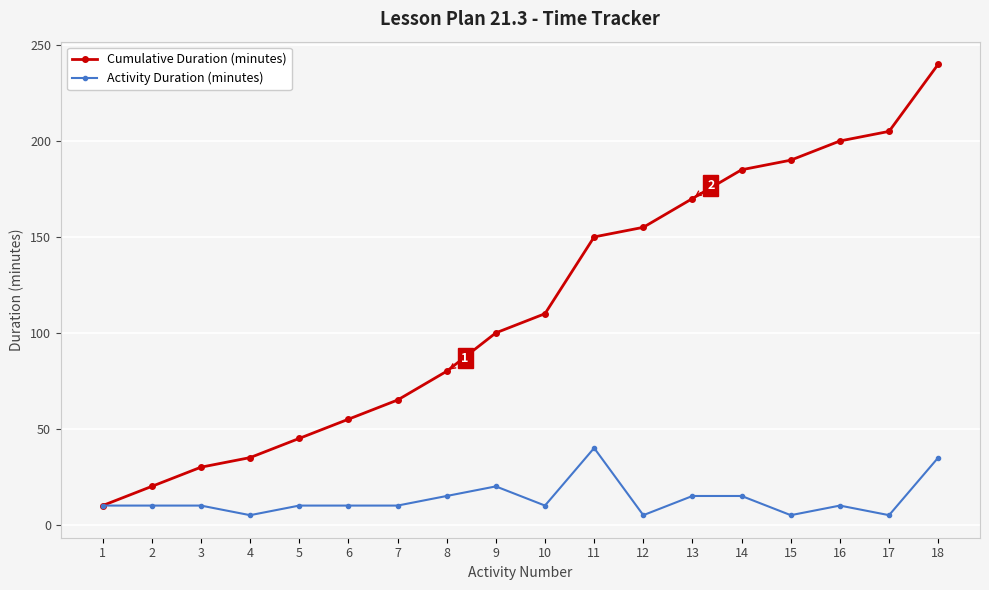

Which series has the largest range (max minus min)?

Cumulative Duration (minutes)